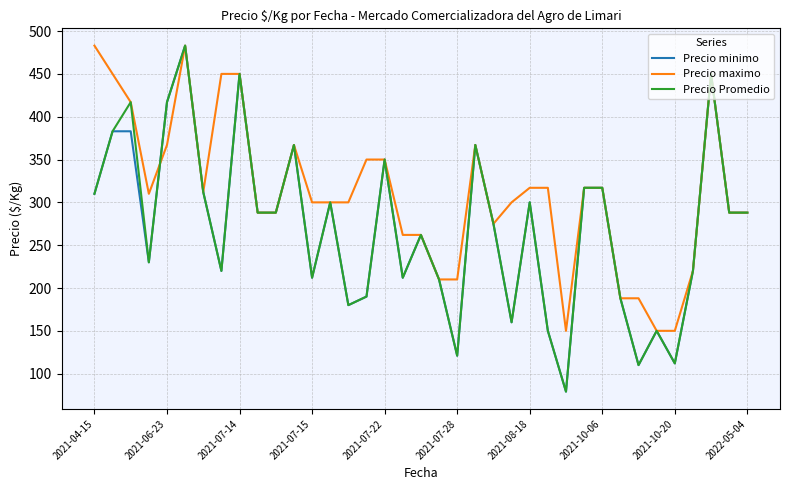

Which series has the largest total across all categories?

Precio maximo